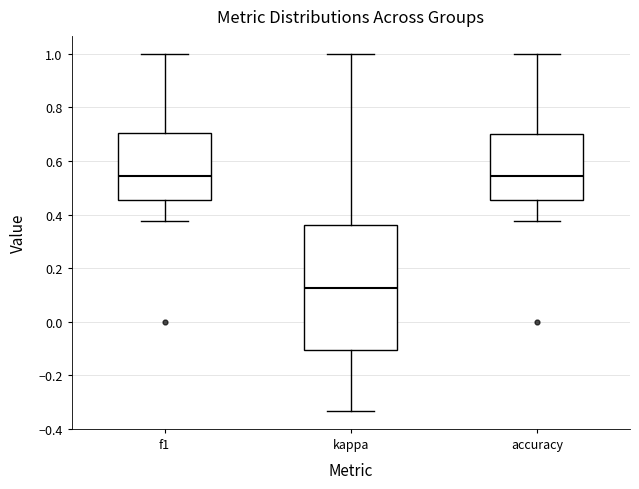

Which box is the tallest, from its lower edge to its upper edge?

kappa